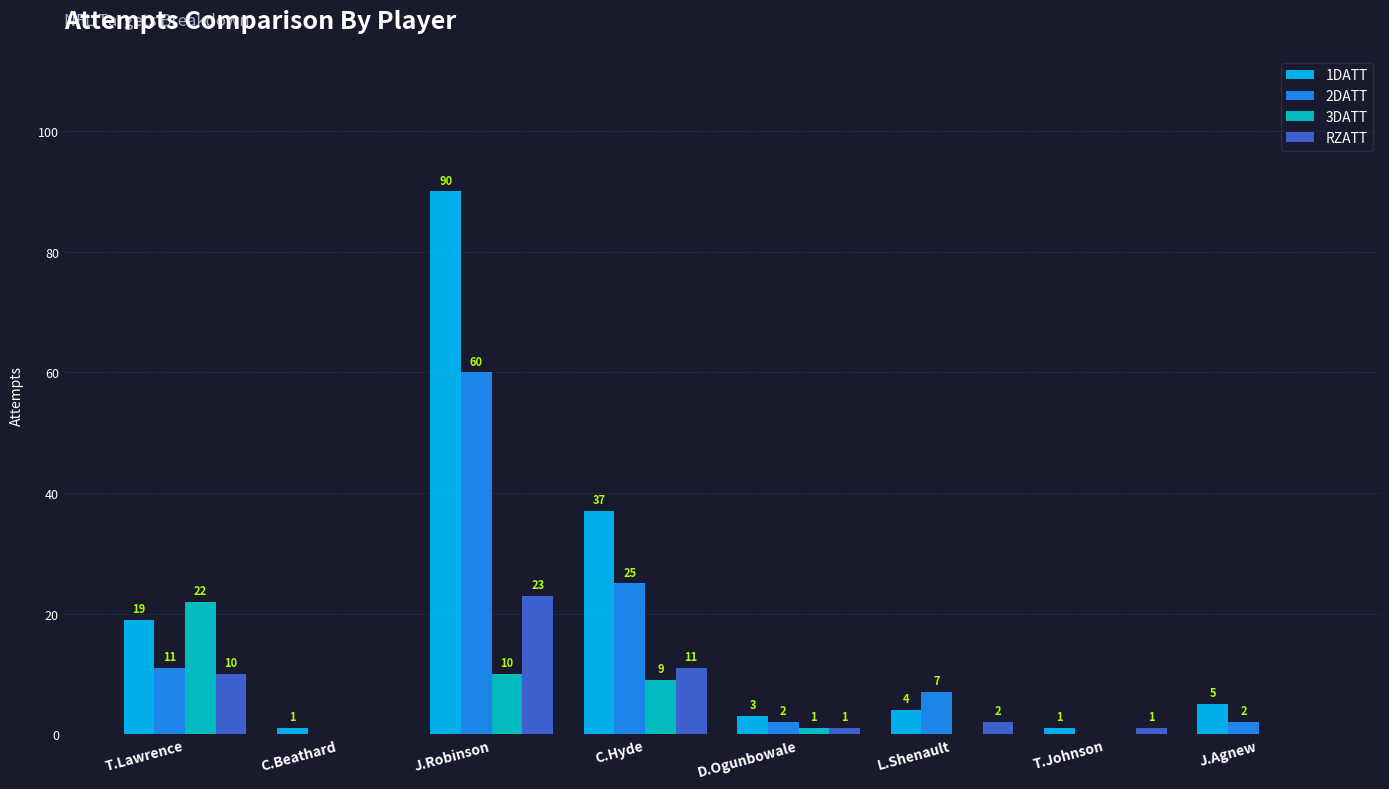

What is the highest value of the RZATT series?

23